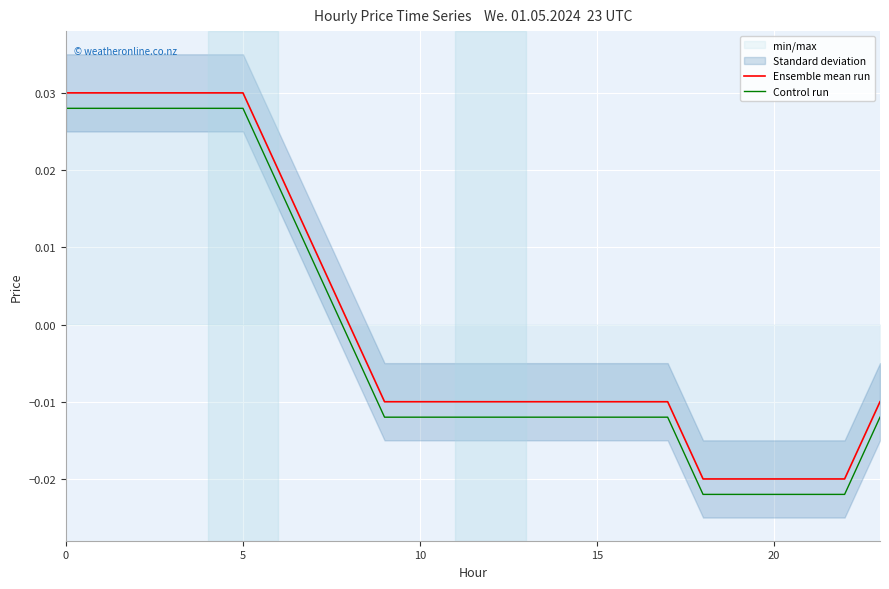

At which category does the chart reach its minimum across all series?

18